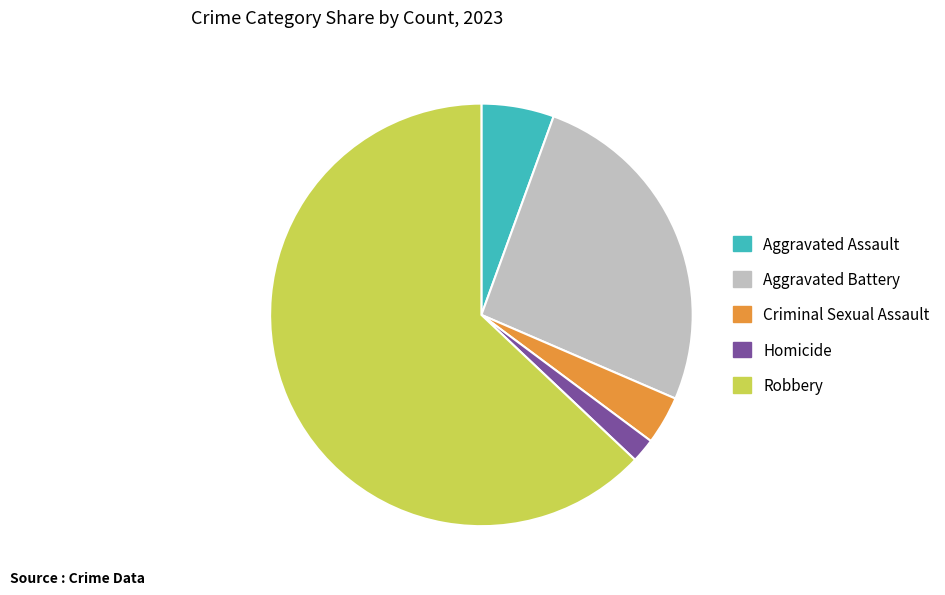

What is the ratio of the value at Homicide to the value at Aggravated Assault?

0.3